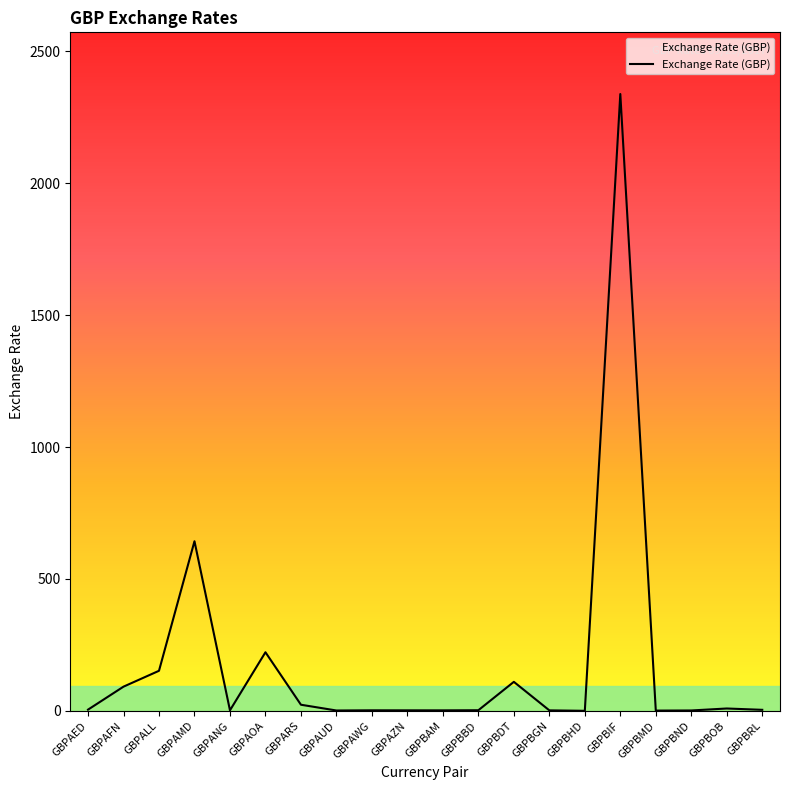

Between GBPAMD and GBPBDT, which is larger?

GBPAMD